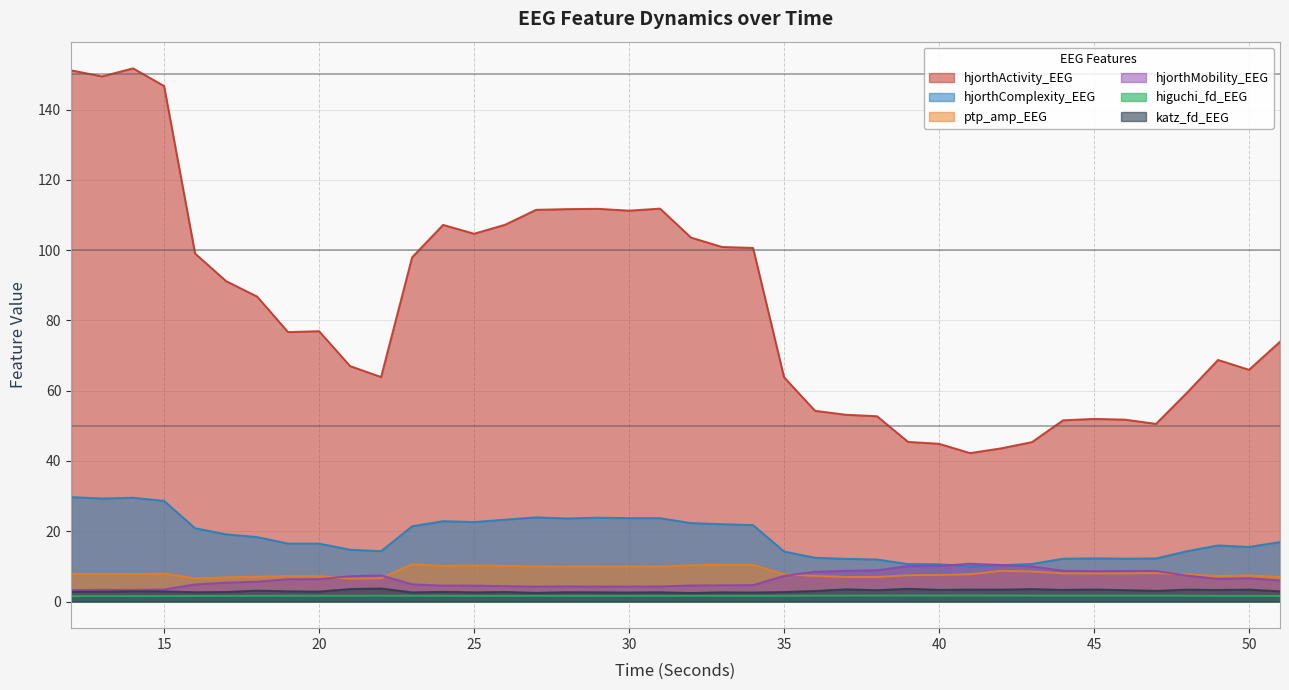

What is the minimum value shown in the chart?

1.5